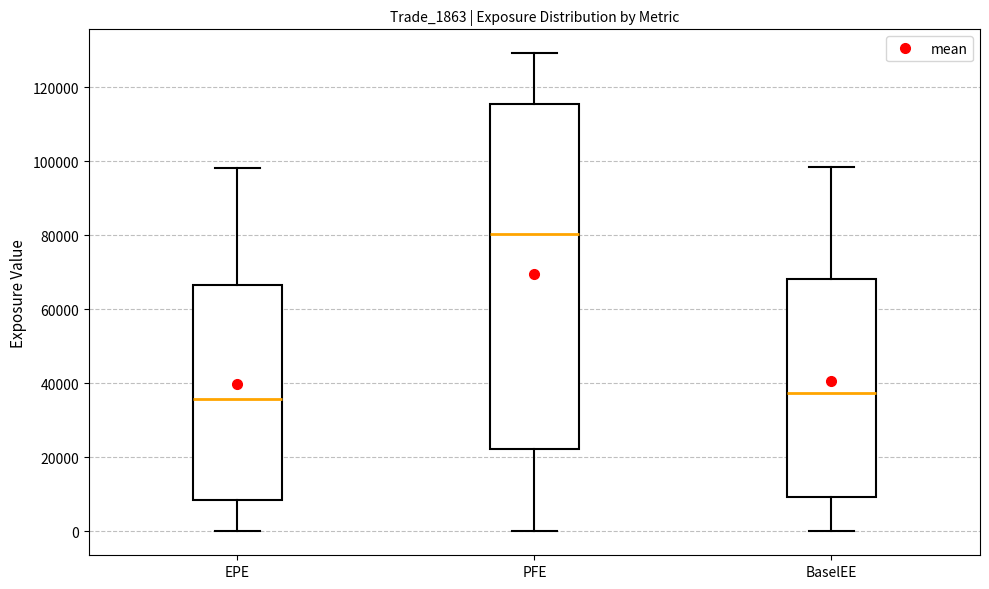

Where does the upper whisker of the box for PFE end on the y-axis? The values are not printed on the chart, so give them approximately, as read against the axis.

130000